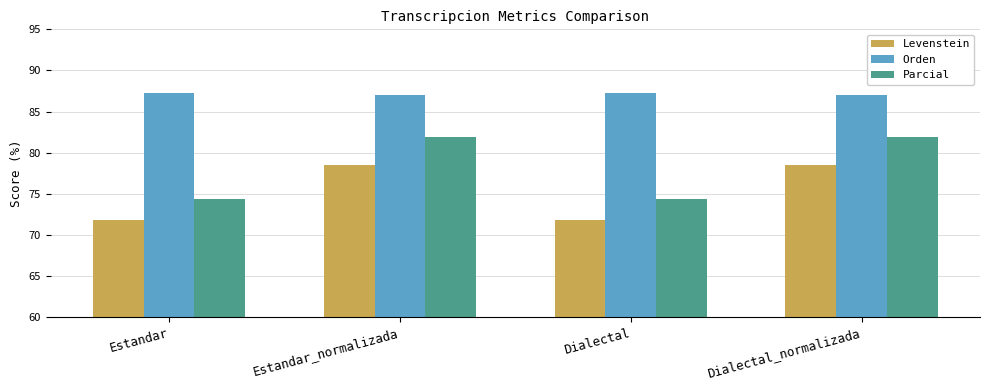

Which series has the largest total across all categories?

Orden